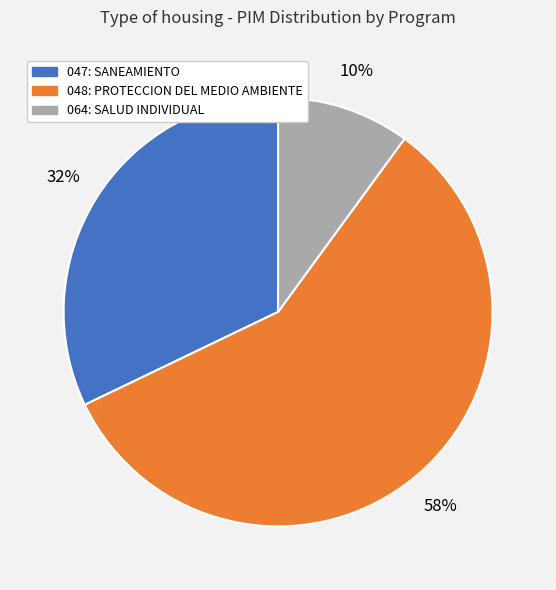

To the nearest percent, what is the difference between the largest and smallest slice percentages?

48%